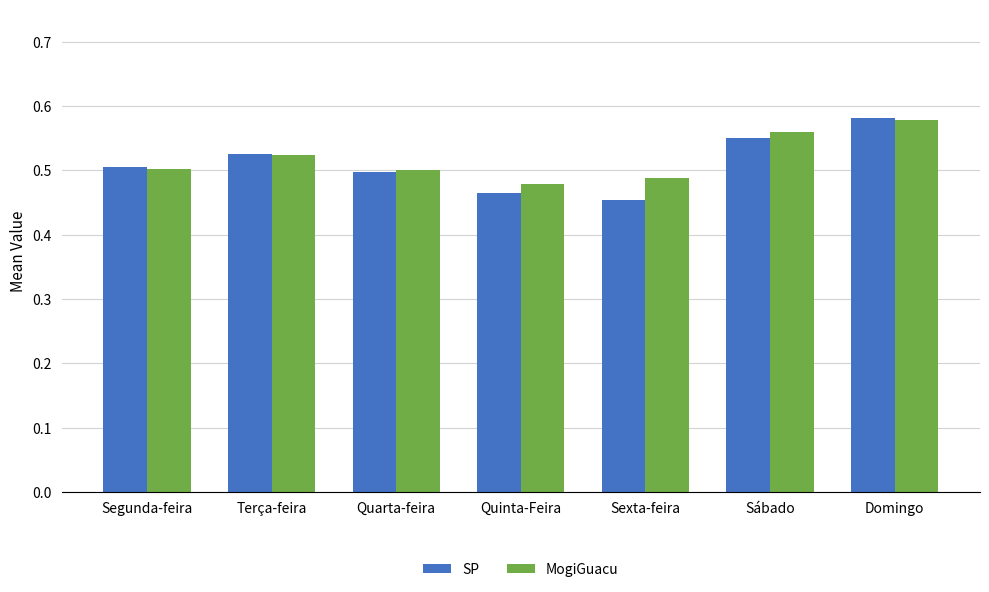

The value of MogiGuacu at Terça-feira is 0.5. True or false?

True